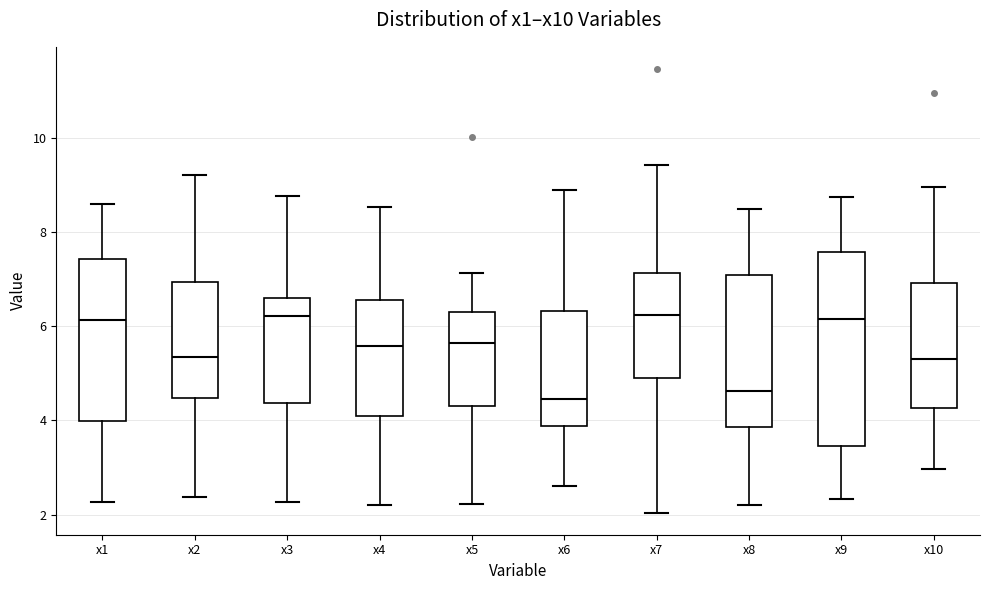

Where does the lower whisker of the box for x5 end on the y-axis? The values are not printed on the chart, so give them approximately, as read against the axis.

2.2